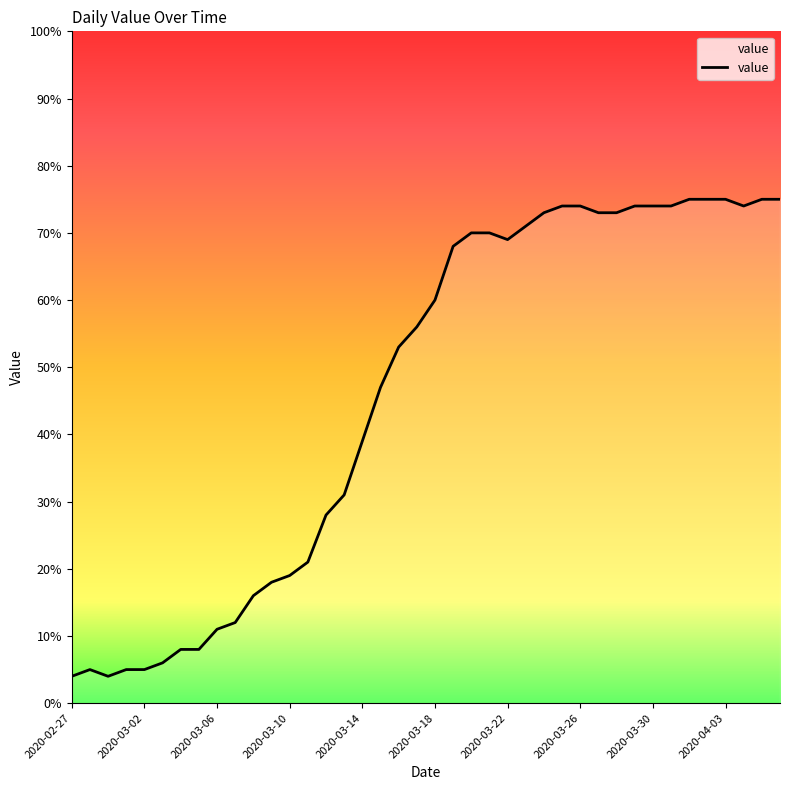

What is the greatest value displayed?

75